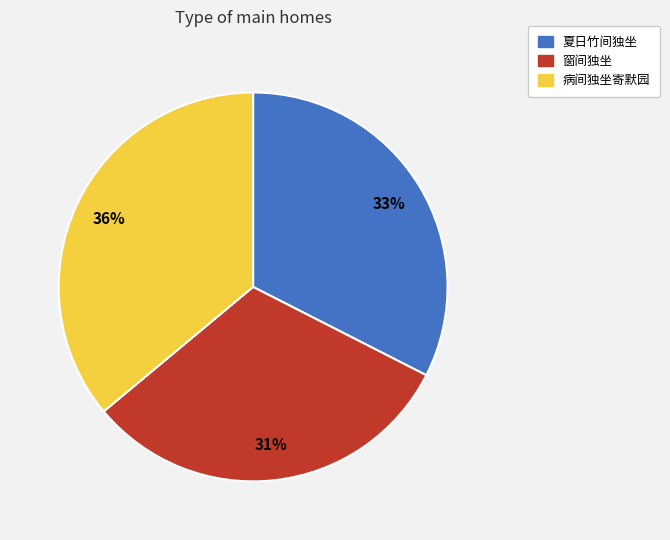

To the nearest percent, what is the average slice percentage?

33%